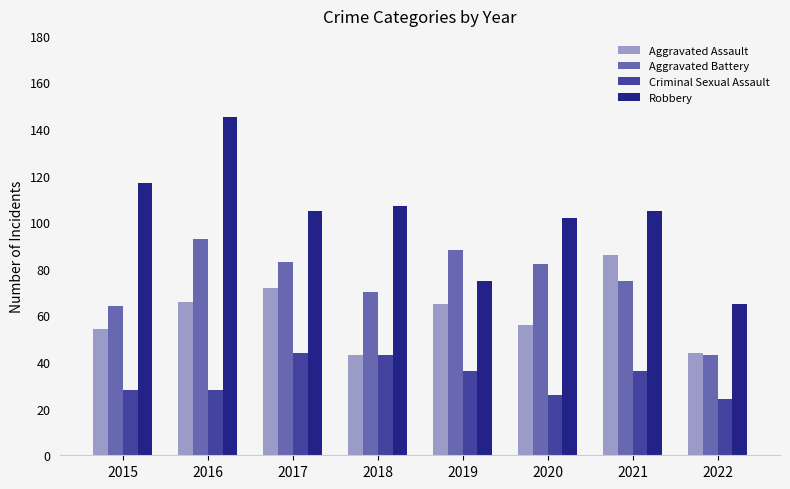

List the series in order of their overall mean, lowest first.

Criminal Sexual Assault, Aggravated Assault, Aggravated Battery, Robbery